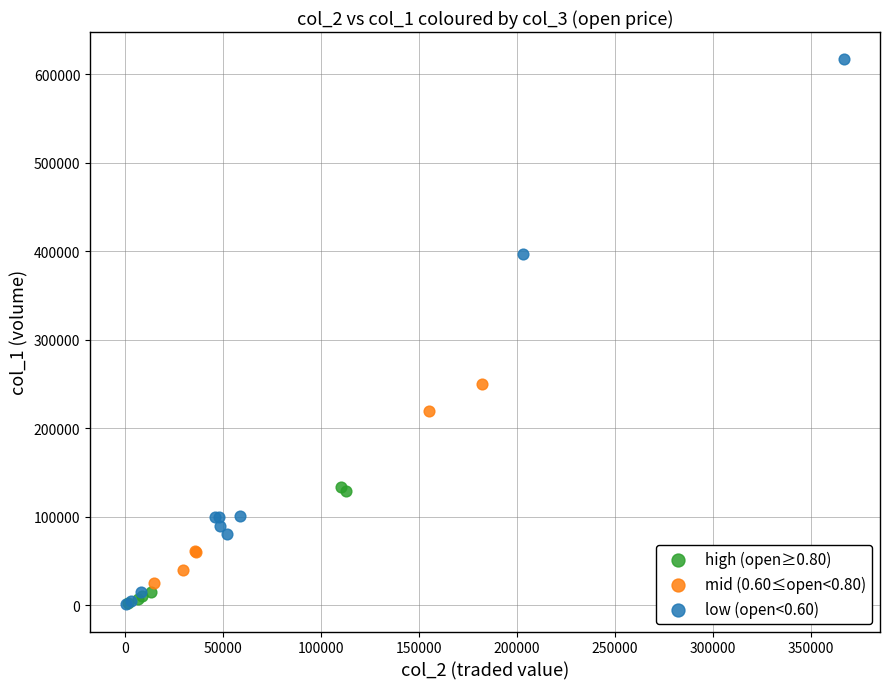

Which series has the largest Y range (max minus min)?

low (open<0.60)